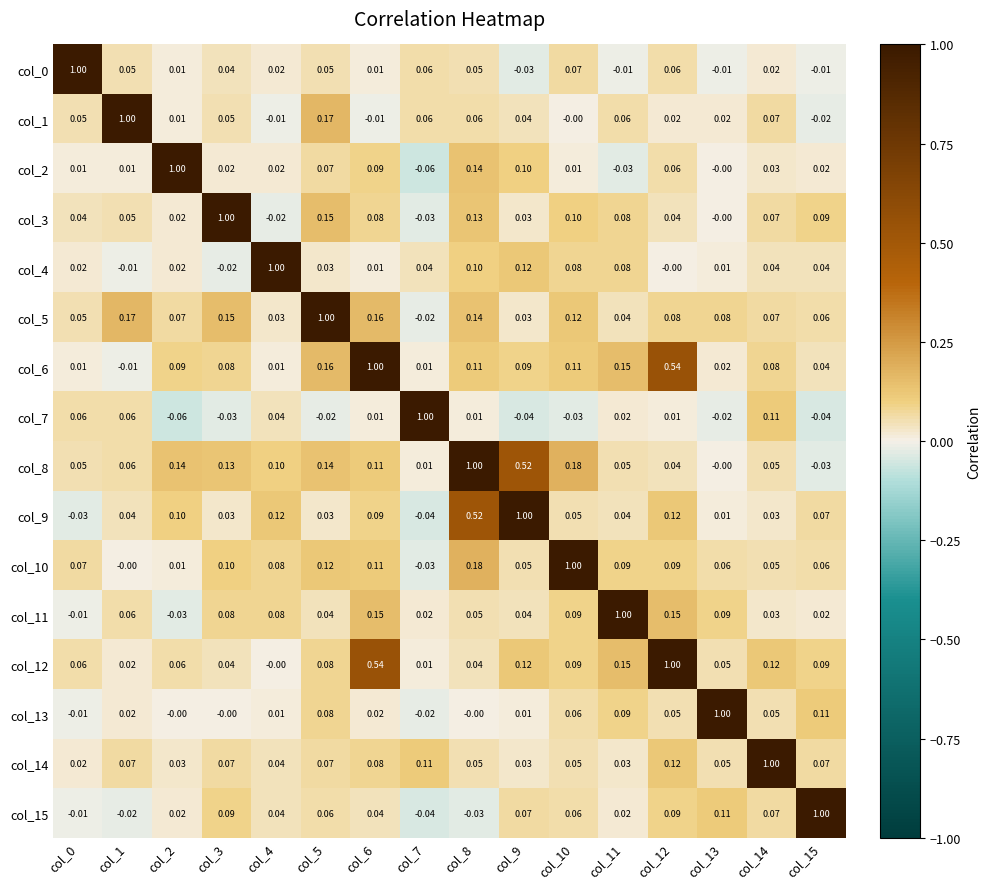

Reading right to left, transcribe all the data shown in this chart.

col_0: col_15=-0.0	col_14=0.0	col_13=-0.0	col_12=0.1	col_11=-0.0	col_10=0.1	col_9=-0.0	col_8=0.1	col_7=0.1	col_6=0.0	col_5=0.1	col_4=0.0	col_3=0.0	col_2=0.0	col_1=0.1	col_0=1.0
col_1: col_15=-0.0	col_14=0.1	col_13=0.0	col_12=0.0	col_11=0.1	col_10=-0.0	col_9=0.0	col_8=0.1	col_7=0.1	col_6=-0.0	col_5=0.2	col_4=-0.0	col_3=0.1	col_2=0.0	col_1=1.0	col_0=0.1
col_2: col_15=0.0	col_14=0.0	col_13=-0.0	col_12=0.1	col_11=-0.0	col_10=0.0	col_9=0.1	col_8=0.1	col_7=-0.1	col_6=0.1	col_5=0.1	col_4=0.0	col_3=0.0	col_2=1.0	col_1=0.0	col_0=0.0
col_3: col_15=0.1	col_14=0.1	col_13=-0.0	col_12=0.0	col_11=0.1	col_10=0.1	col_9=0.0	col_8=0.1	col_7=-0.0	col_6=0.1	col_5=0.1	col_4=-0.0	col_3=1.0	col_2=0.0	col_1=0.1	col_0=0.0
col_4: col_15=0.0	col_14=0.0	col_13=0.0	col_12=-0.0	col_11=0.1	col_10=0.1	col_9=0.1	col_8=0.1	col_7=0.0	col_6=0.0	col_5=0.0	col_4=1.0	col_3=-0.0	col_2=0.0	col_1=-0.0	col_0=0.0
col_5: col_15=0.1	col_14=0.1	col_13=0.1	col_12=0.1	col_11=0.0	col_10=0.1	col_9=0.0	col_8=0.1	col_7=-0.0	col_6=0.2	col_5=1.0	col_4=0.0	col_3=0.1	col_2=0.1	col_1=0.2	col_0=0.1
col_6: col_15=0.0	col_14=0.1	col_13=0.0	col_12=0.5	col_11=0.1	col_10=0.1	col_9=0.1	col_8=0.1	col_7=0.0	col_6=1.0	col_5=0.2	col_4=0.0	col_3=0.1	col_2=0.1	col_1=-0.0	col_0=0.0
col_7: col_15=-0.0	col_14=0.1	col_13=-0.0	col_12=0.0	col_11=0.0	col_10=-0.0	col_9=-0.0	col_8=0.0	col_7=1.0	col_6=0.0	col_5=-0.0	col_4=0.0	col_3=-0.0	col_2=-0.1	col_1=0.1	col_0=0.1
col_8: col_15=-0.0	col_14=0.1	col_13=-0.0	col_12=0.0	col_11=0.1	col_10=0.2	col_9=0.5	col_8=1.0	col_7=0.0	col_6=0.1	col_5=0.1	col_4=0.1	col_3=0.1	col_2=0.1	col_1=0.1	col_0=0.1
col_9: col_15=0.1	col_14=0.0	col_13=0.0	col_12=0.1	col_11=0.0	col_10=0.1	col_9=1.0	col_8=0.5	col_7=-0.0	col_6=0.1	col_5=0.0	col_4=0.1	col_3=0.0	col_2=0.1	col_1=0.0	col_0=-0.0
col_10: col_15=0.1	col_14=0.1	col_13=0.1	col_12=0.1	col_11=0.1	col_10=1.0	col_9=0.1	col_8=0.2	col_7=-0.0	col_6=0.1	col_5=0.1	col_4=0.1	col_3=0.1	col_2=0.0	col_1=-0.0	col_0=0.1
col_11: col_15=0.0	col_14=0.0	col_13=0.1	col_12=0.1	col_11=1.0	col_10=0.1	col_9=0.0	col_8=0.1	col_7=0.0	col_6=0.1	col_5=0.0	col_4=0.1	col_3=0.1	col_2=-0.0	col_1=0.1	col_0=-0.0
col_12: col_15=0.1	col_14=0.1	col_13=0.1	col_12=1.0	col_11=0.1	col_10=0.1	col_9=0.1	col_8=0.0	col_7=0.0	col_6=0.5	col_5=0.1	col_4=-0.0	col_3=0.0	col_2=0.1	col_1=0.0	col_0=0.1
col_13: col_15=0.1	col_14=0.1	col_13=1.0	col_12=0.1	col_11=0.1	col_10=0.1	col_9=0.0	col_8=-0.0	col_7=-0.0	col_6=0.0	col_5=0.1	col_4=0.0	col_3=-0.0	col_2=-0.0	col_1=0.0	col_0=-0.0
col_14: col_15=0.1	col_14=1.0	col_13=0.1	col_12=0.1	col_11=0.0	col_10=0.1	col_9=0.0	col_8=0.1	col_7=0.1	col_6=0.1	col_5=0.1	col_4=0.0	col_3=0.1	col_2=0.0	col_1=0.1	col_0=0.0
col_15: col_15=1.0	col_14=0.1	col_13=0.1	col_12=0.1	col_11=0.0	col_10=0.1	col_9=0.1	col_8=-0.0	col_7=-0.0	col_6=0.0	col_5=0.1	col_4=0.0	col_3=0.1	col_2=0.0	col_1=-0.0	col_0=-0.0